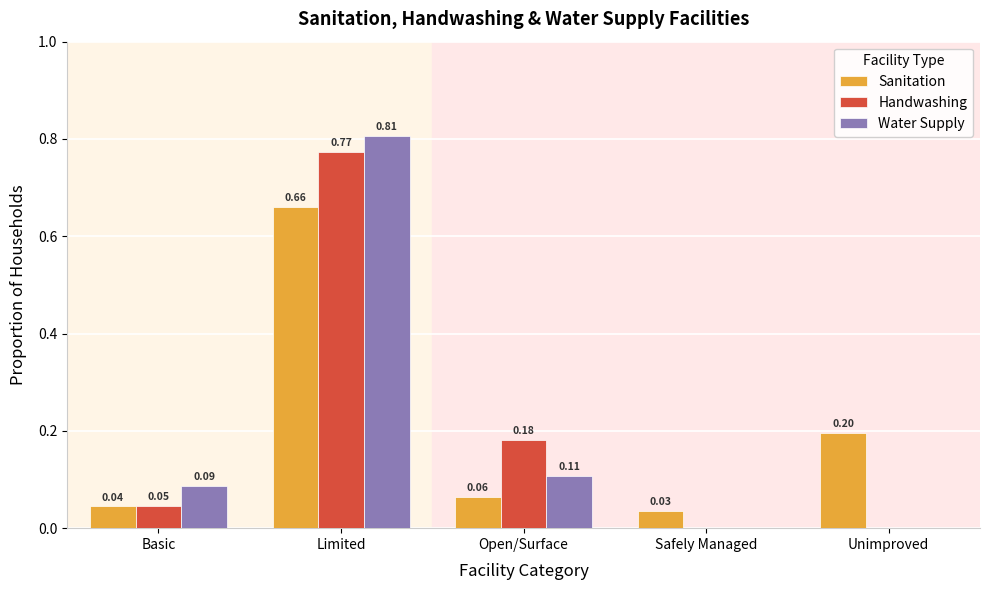

What is the sum of all Sanitation values?

1.0